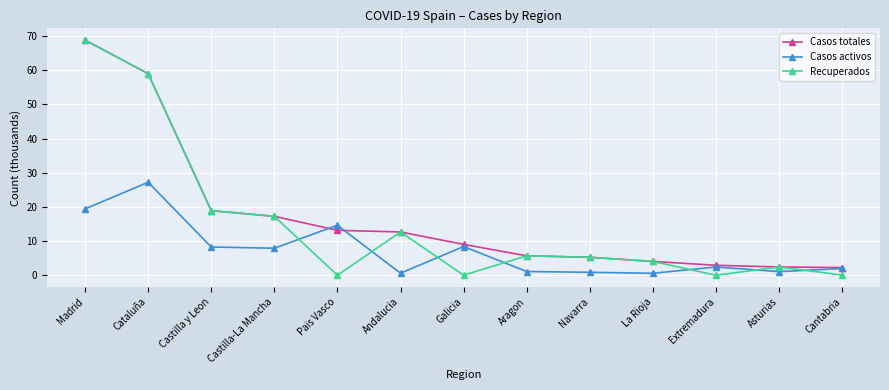

Where is the first local maximum for Recuperados?

Andalucia